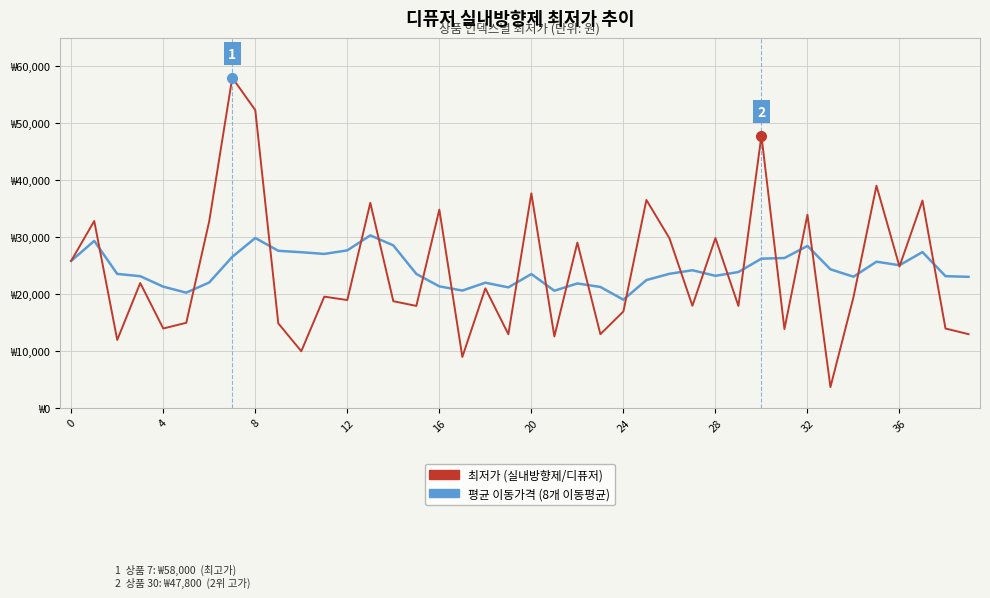

Does the chart have visible grid lines?

Yes